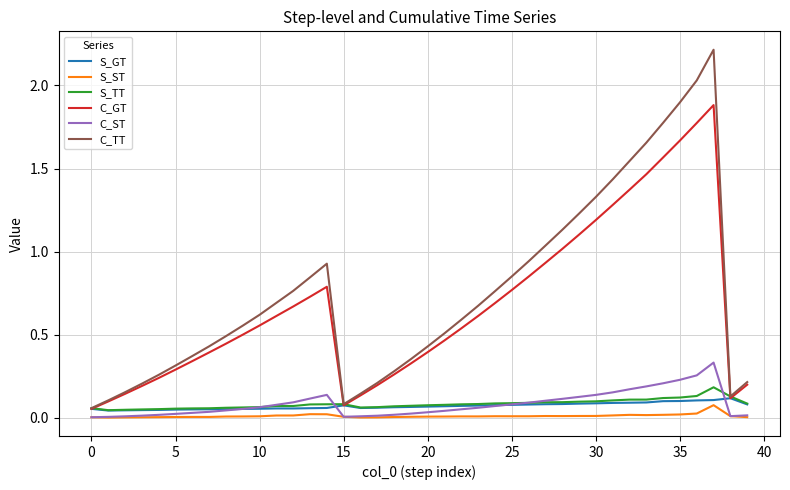

Which series has the widest spread of values?

C_TT